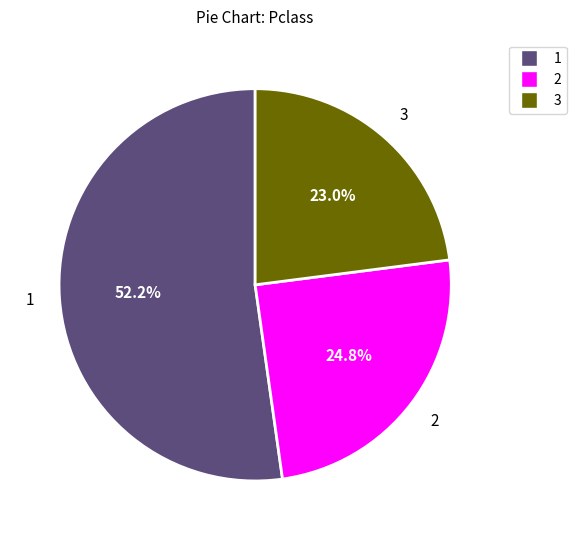

Is there any slice that represents more than half of the pie?

Yes